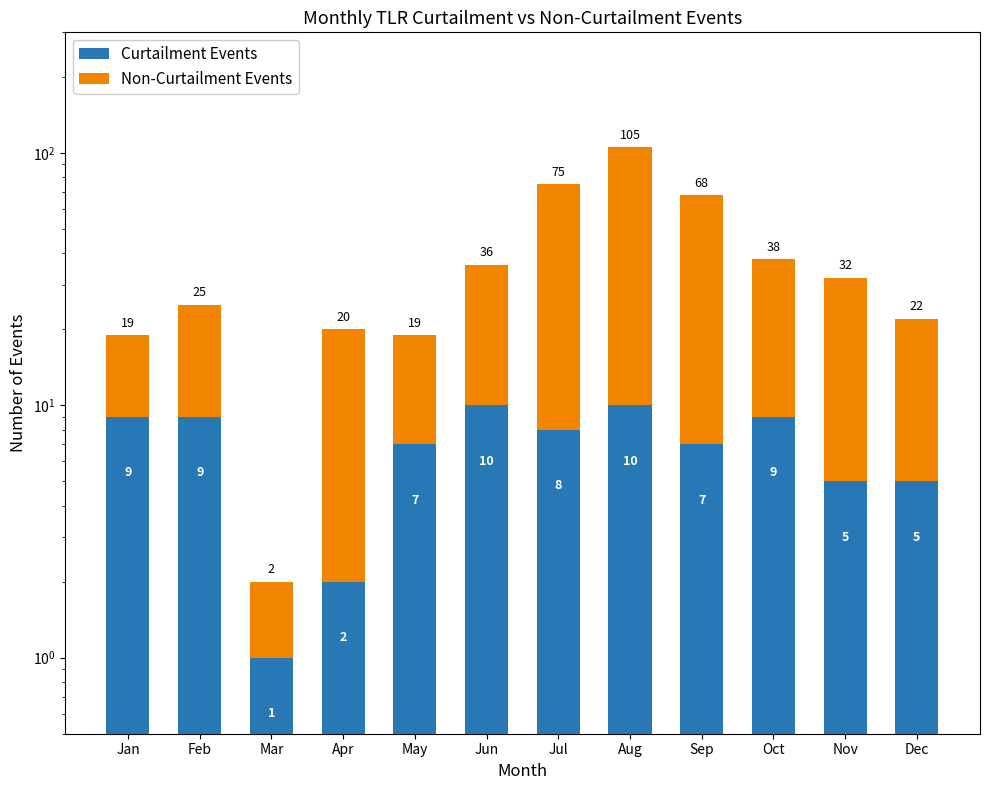

What are all the series names shown in the legend?

Curtailment Events, Non-Curtailment Events